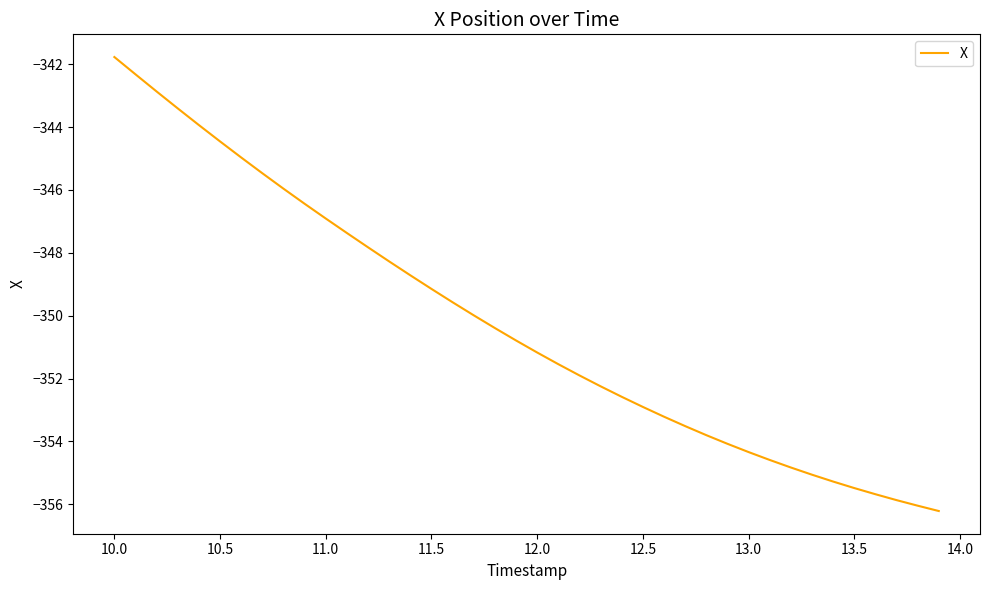

How many lines are shown in the chart?

1